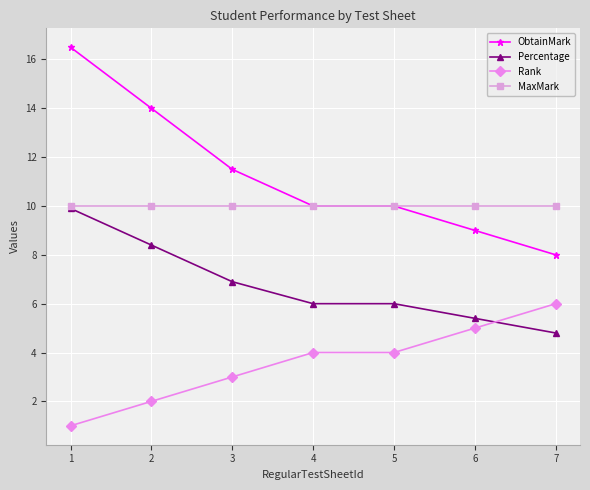

Reading left to right, list all the values displayed in this chart.

ObtainMark: 1=16.5	2=14.0	3=11.5	4=10.0	5=10.0	6=9.0	7=8.0
Percentage: 1=9.9	2=8.4	3=6.9	4=6.0	5=6.0	6=5.4	7=4.8
Rank: 1=1.0	2=2.0	3=3.0	4=4.0	5=4.0	6=5.0	7=6.0
MaxMark: 1=10.0	2=10.0	3=10.0	4=10.0	5=10.0	6=10.0	7=10.0